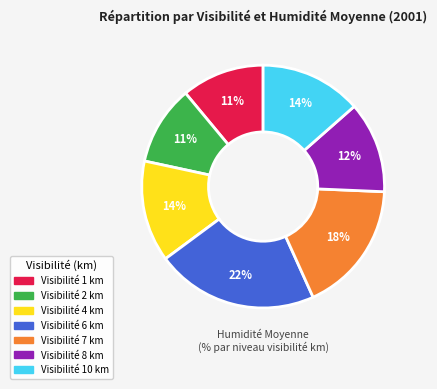

Does any single category account for the majority?

No